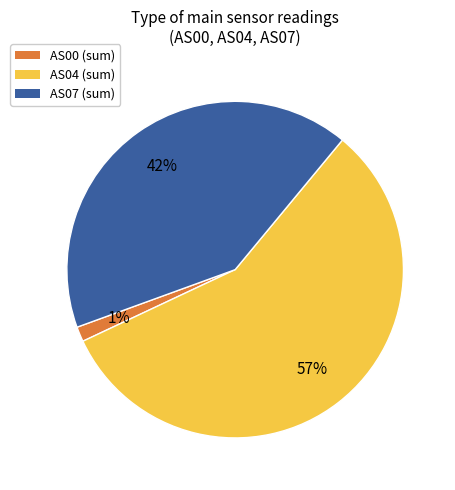

The AS07 (sum) slice represents 51% of the pie. True or false?

False